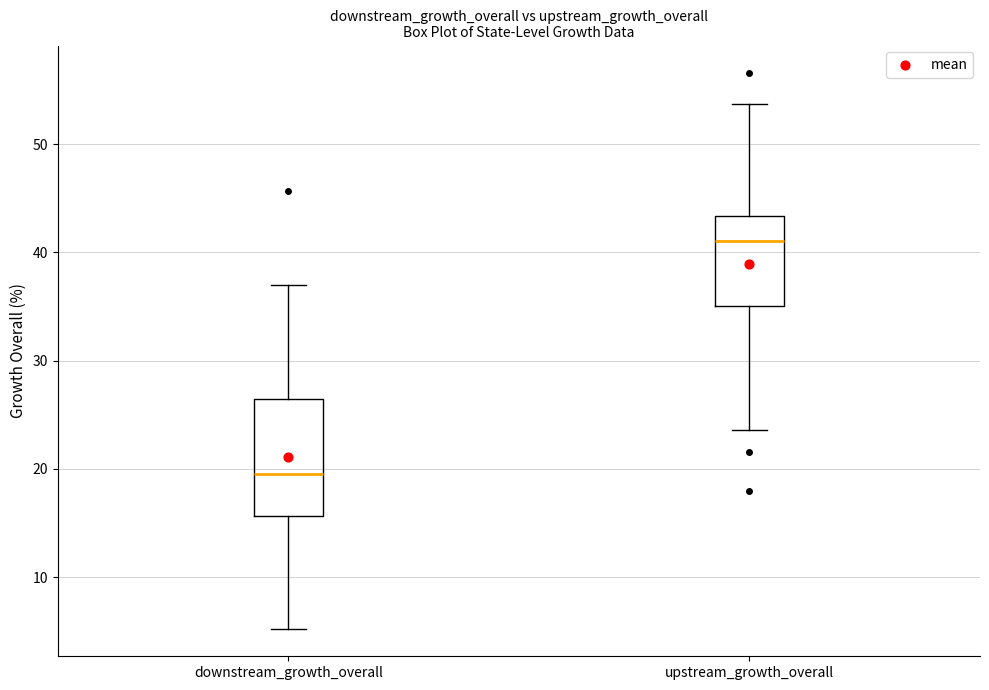

Comparing the boxes themselves (not the whiskers), which one is the tallest?

downstream_growth_overall